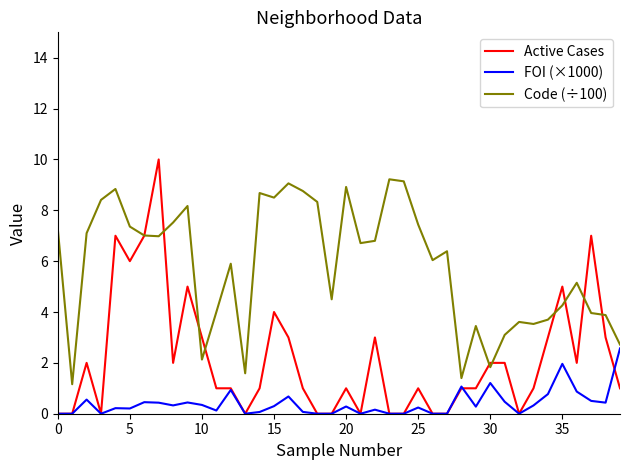

What are all the series names shown in the legend?

Active Cases, FOI (×1000), Code (÷100)